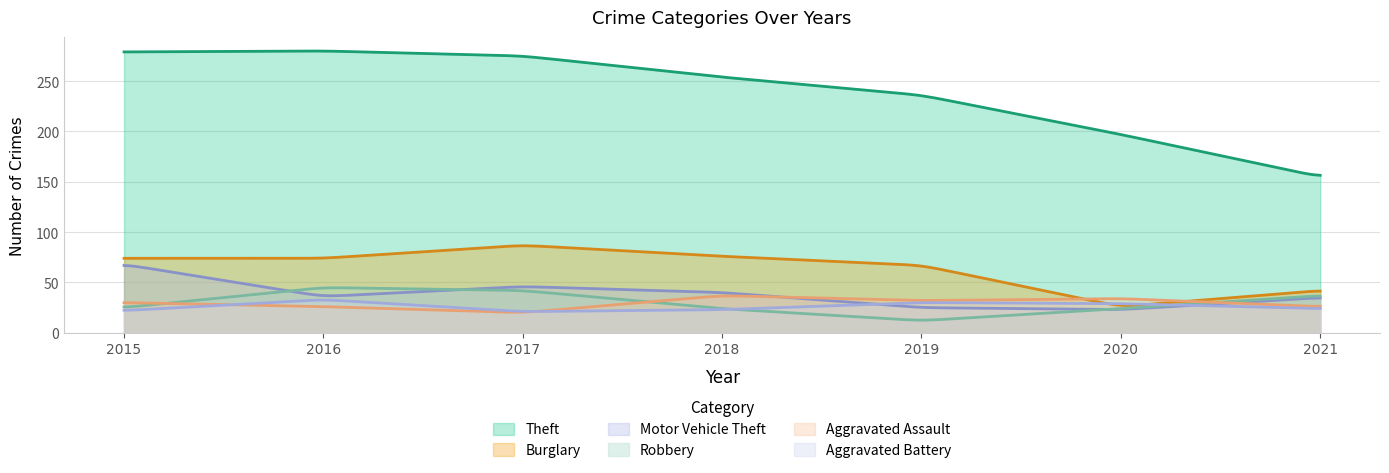

At which category does Robbery reach its first local valley?

2019